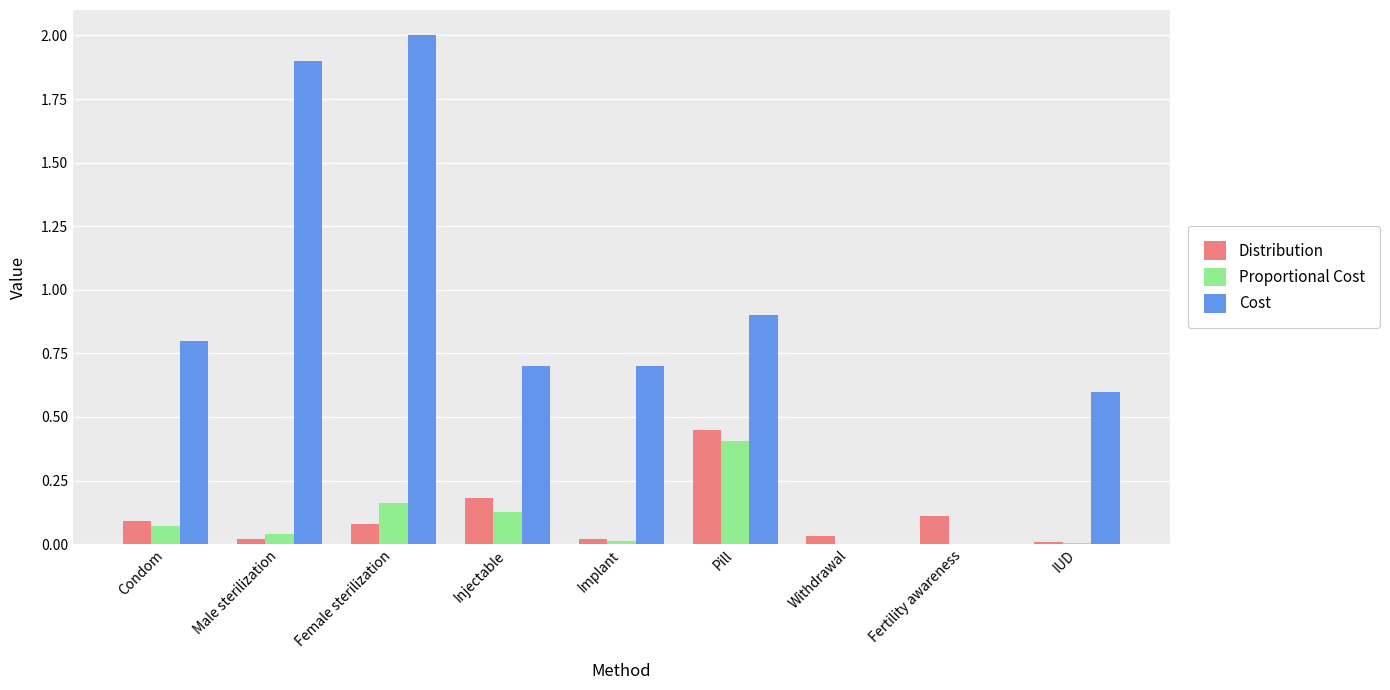

What are all the series names shown in the legend?

Distribution, Proportional Cost, Cost